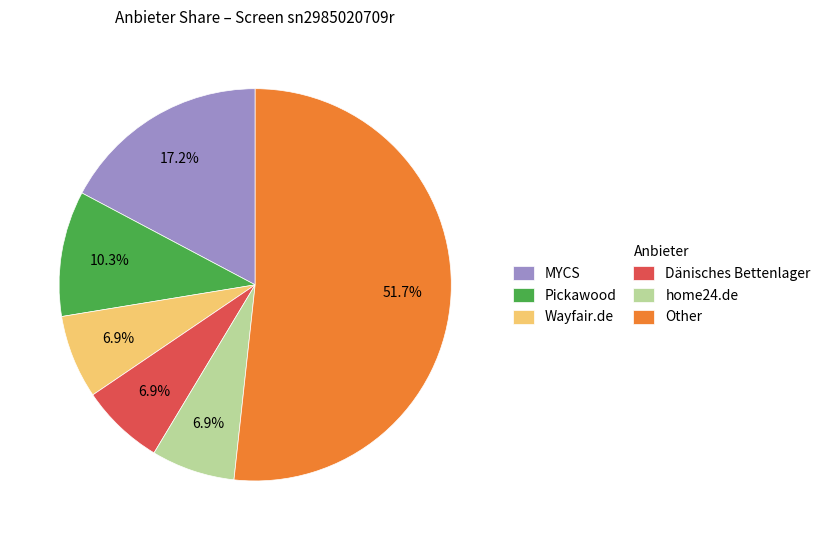

To the nearest percent, what is the average slice percentage?

17%